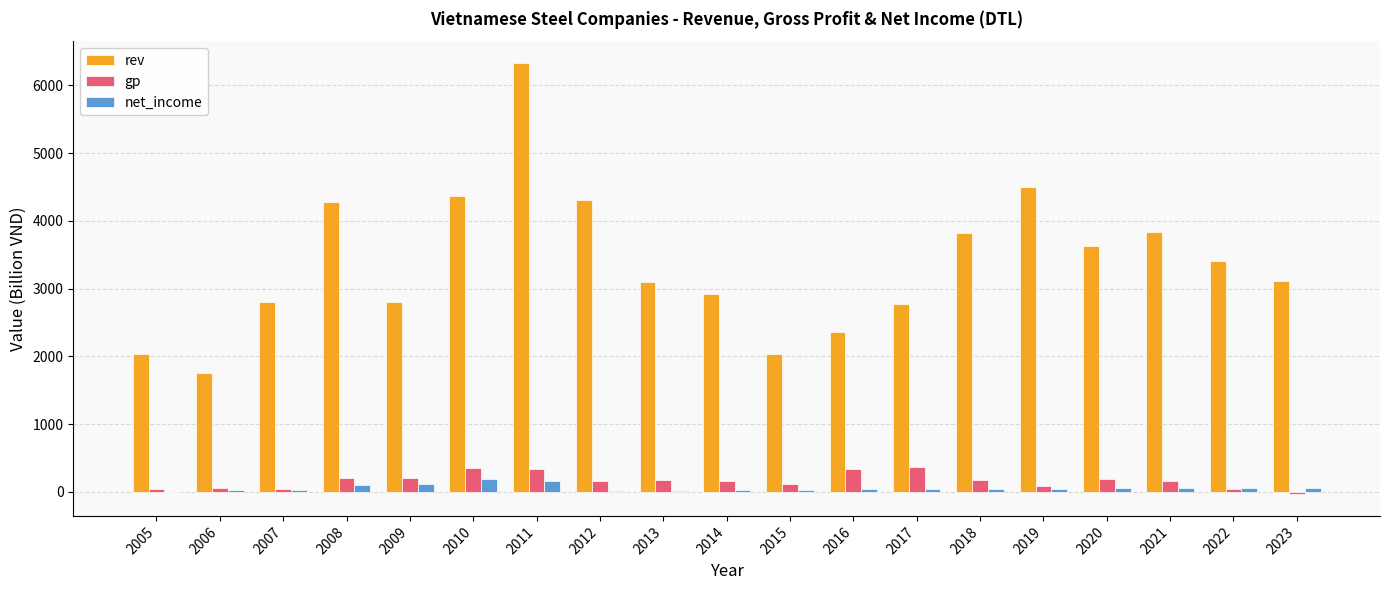

How many distinct data groups are displayed?

3